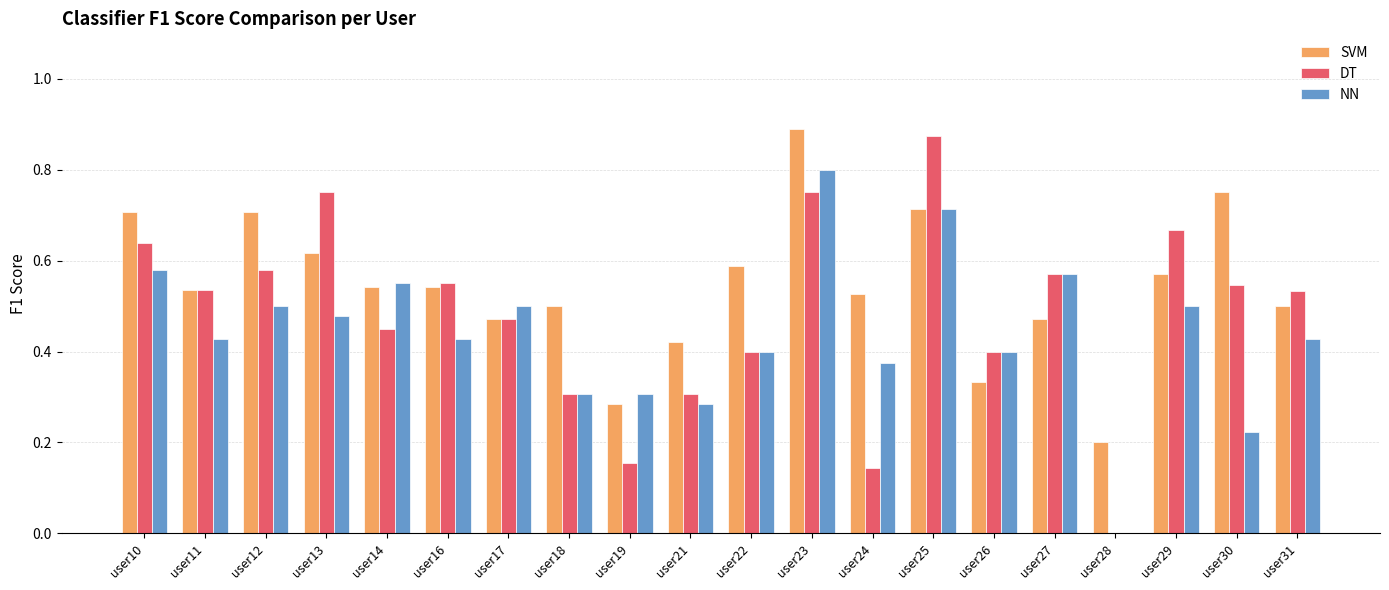

What is the sum of all NN values?

8.8